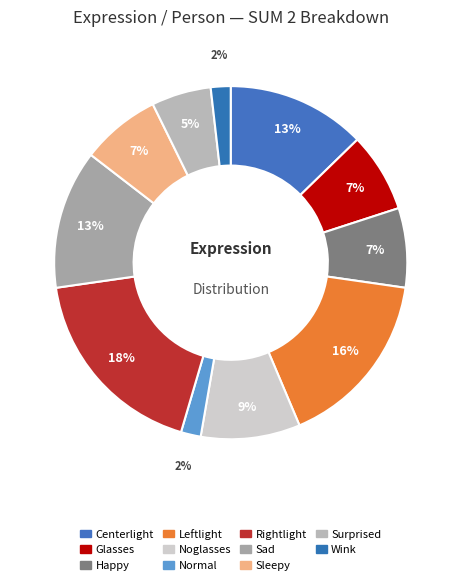

Between Leftlight and Sad, which is larger?

Leftlight